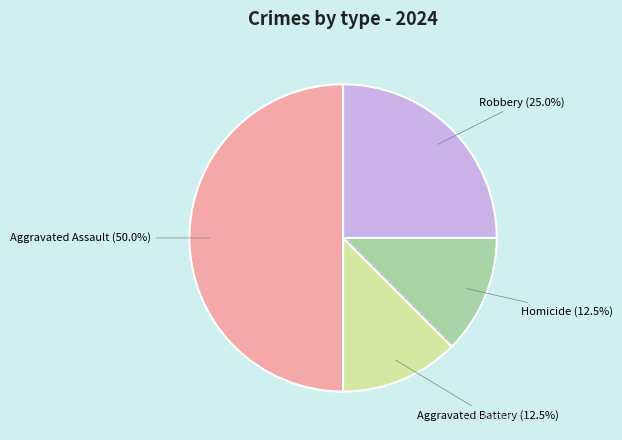

Does Homicide account for over 50% of the chart?

No